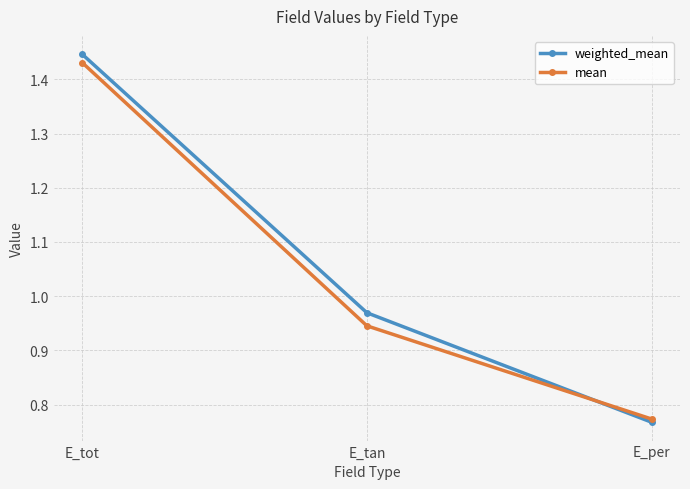

At E_tot, list the series in order from largest to smallest.

weighted_mean, mean